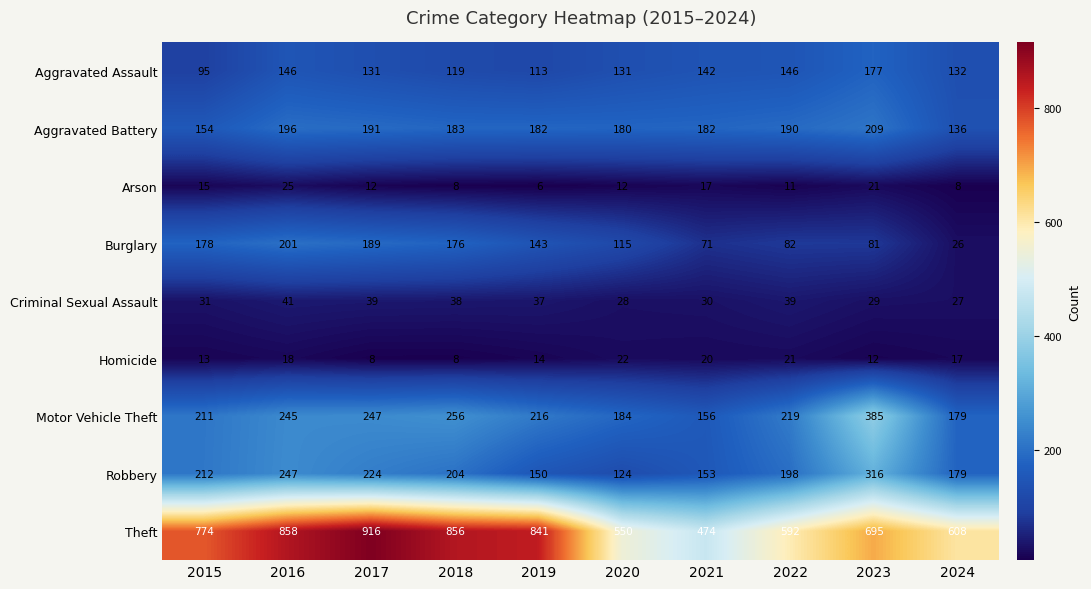

What is the approximate value of Aggravated Assault at 2018?

119